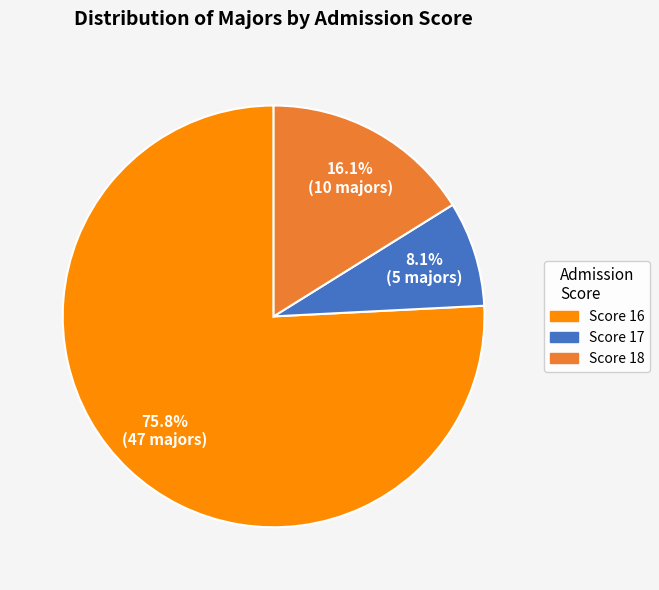

Is there any slice that represents more than half of the pie?

Yes